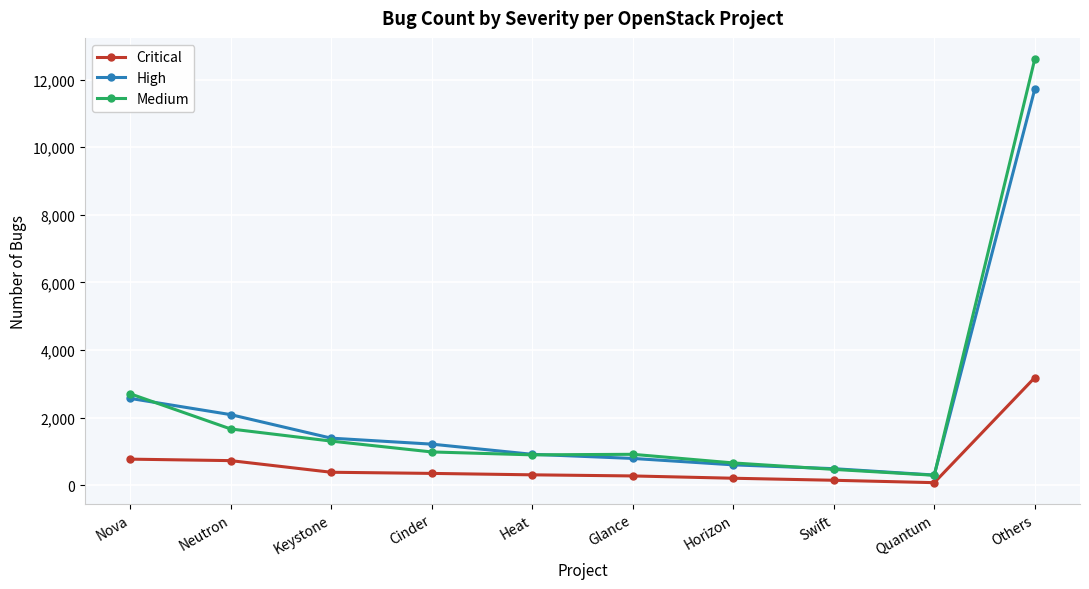

What is the label of the 8th point from the left?

Swift